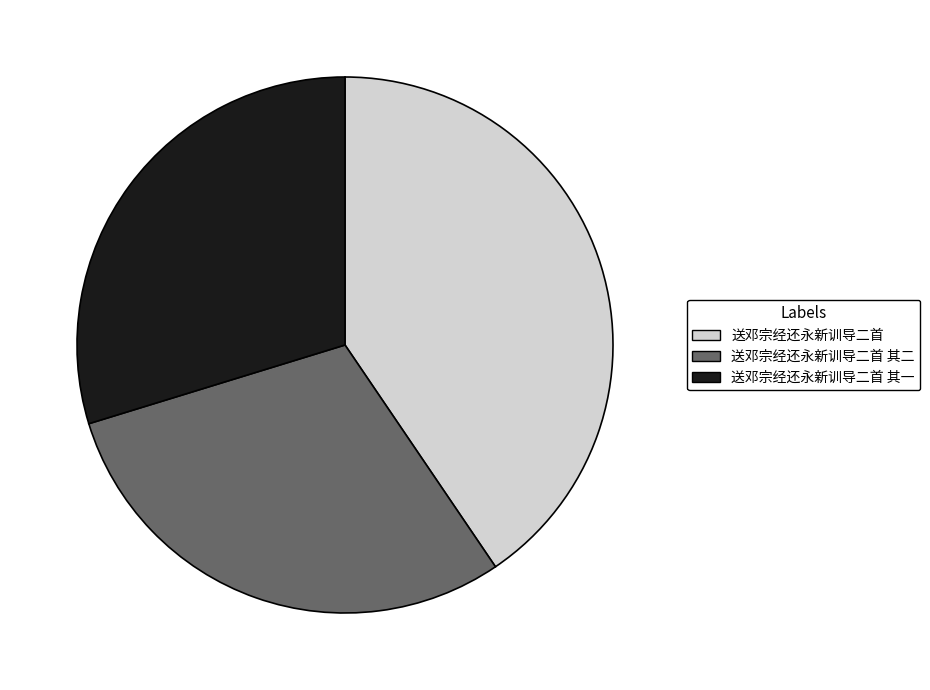

Count the number of slices in the pie.

3